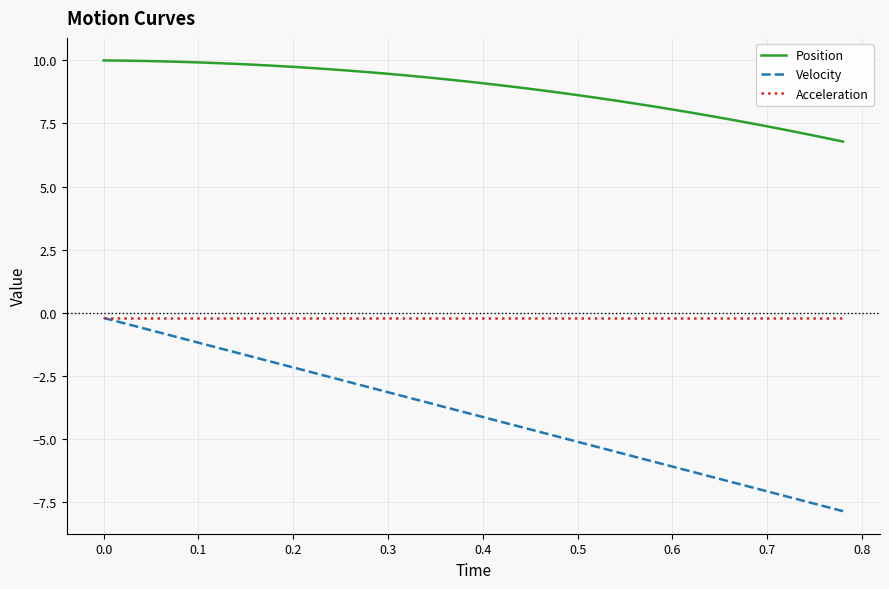

Which series has the largest range (max minus min)?

Velocity